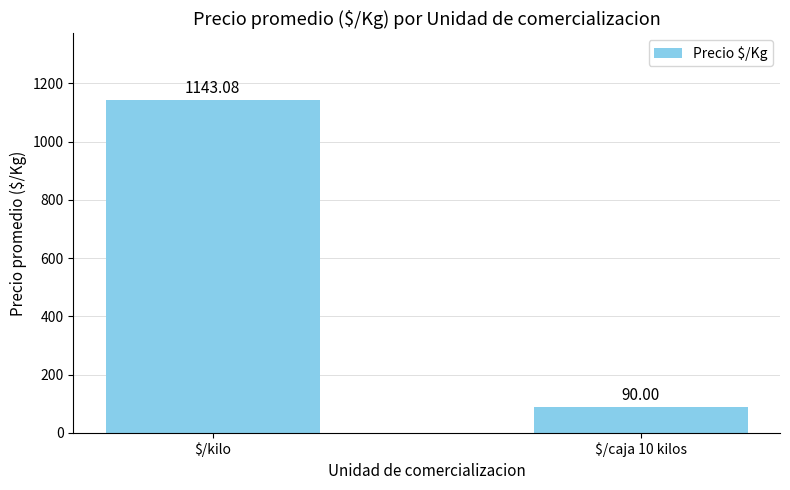

What is the difference between the values at $/kilo and $/caja 10 kilos?

1053.1